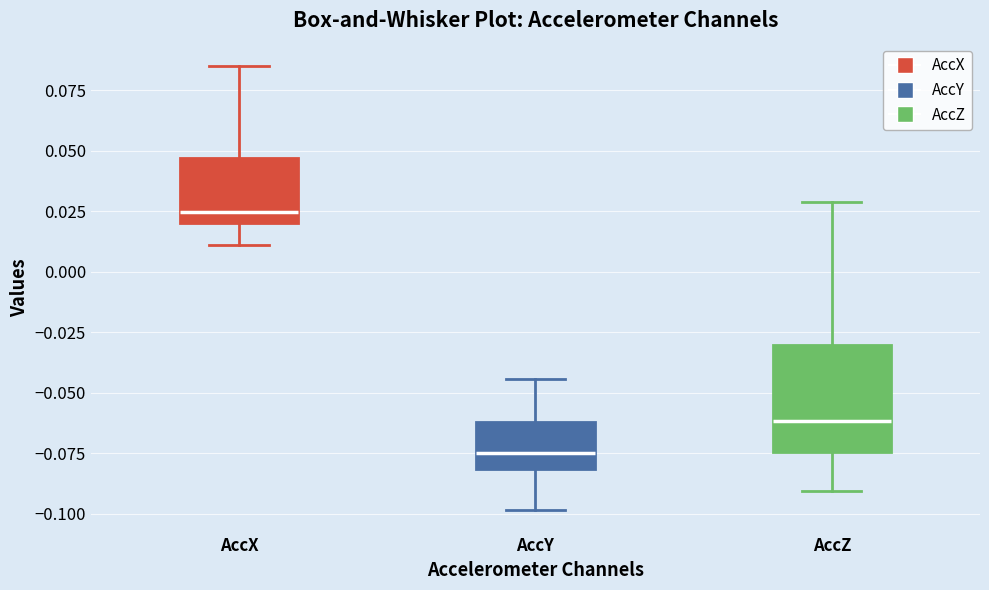

Comparing the boxes themselves (not the whiskers), which one is the tallest?

AccZ